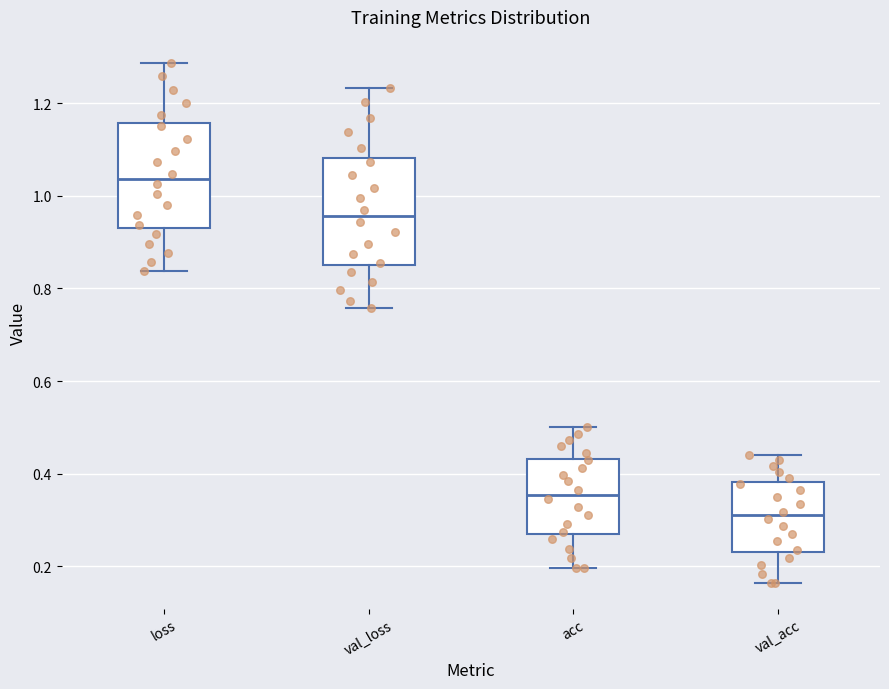

Which box has the highest median line?

loss